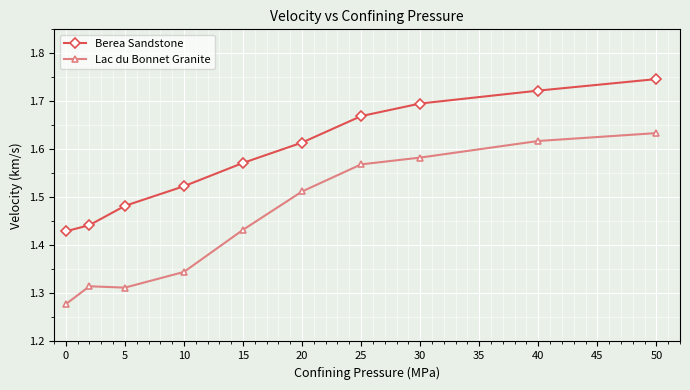

List the series in order of their peak value, highest first.

Berea Sandstone, Lac du Bonnet Granite